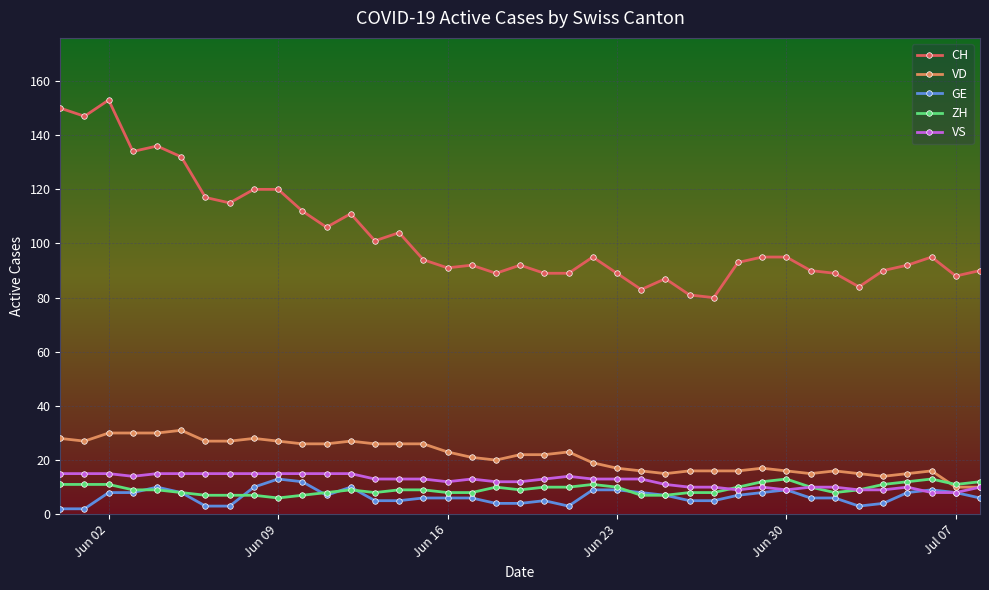

What is the maximum value for VD?

31